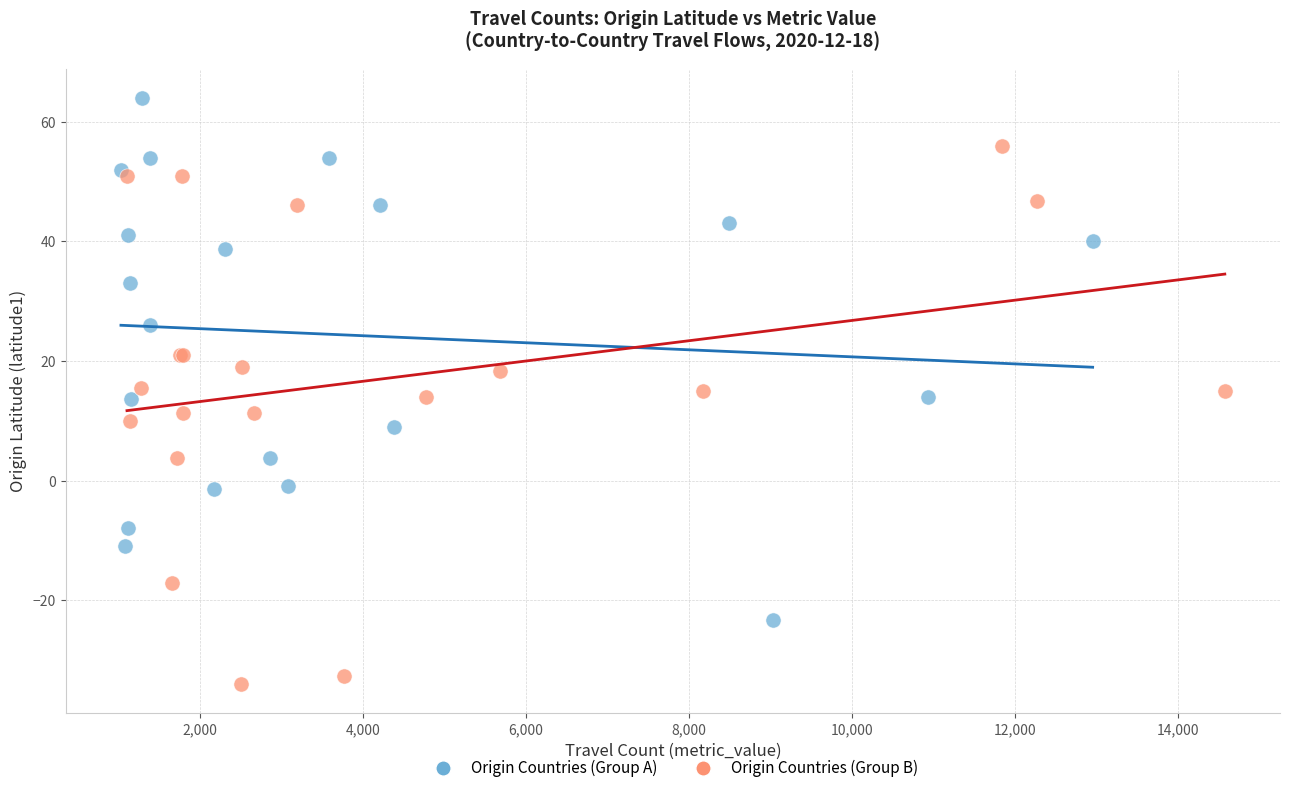

Which series reaches the maximum Y coordinate?

Origin Countries (Group A)